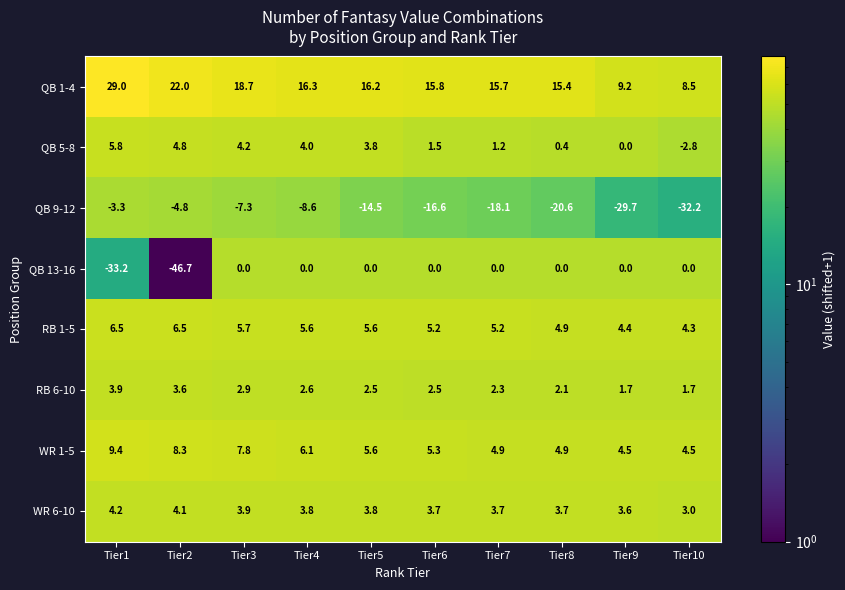

What is the total value across all series at Tier1?

22.3